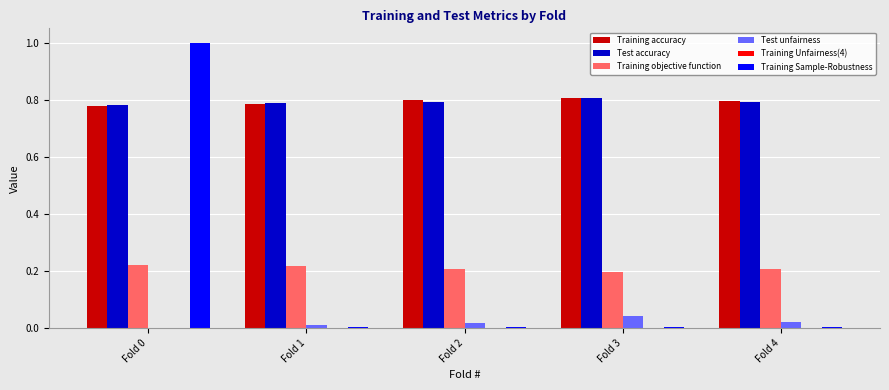

Is the value of Test accuracy at Fold 3 greater than the value of Training accuracy at Fold 0?

Yes